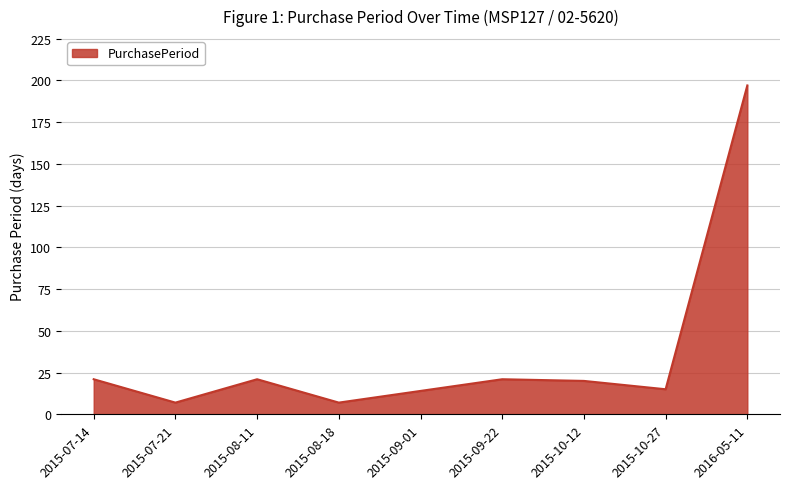

True or false: the data has more than 0 interior local peaks.

True